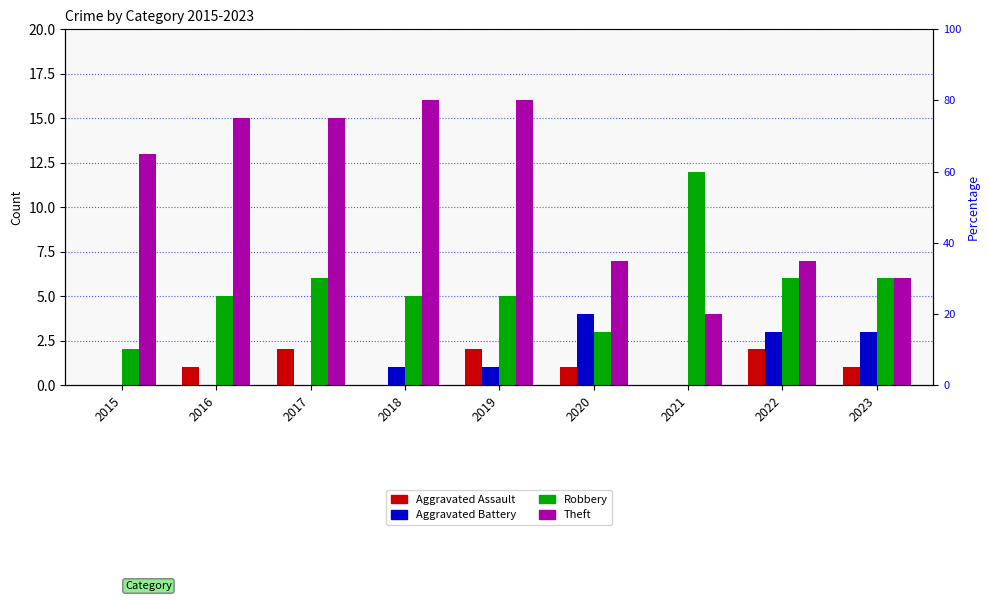

How many values in the Aggravated Assault series are below 1?

3